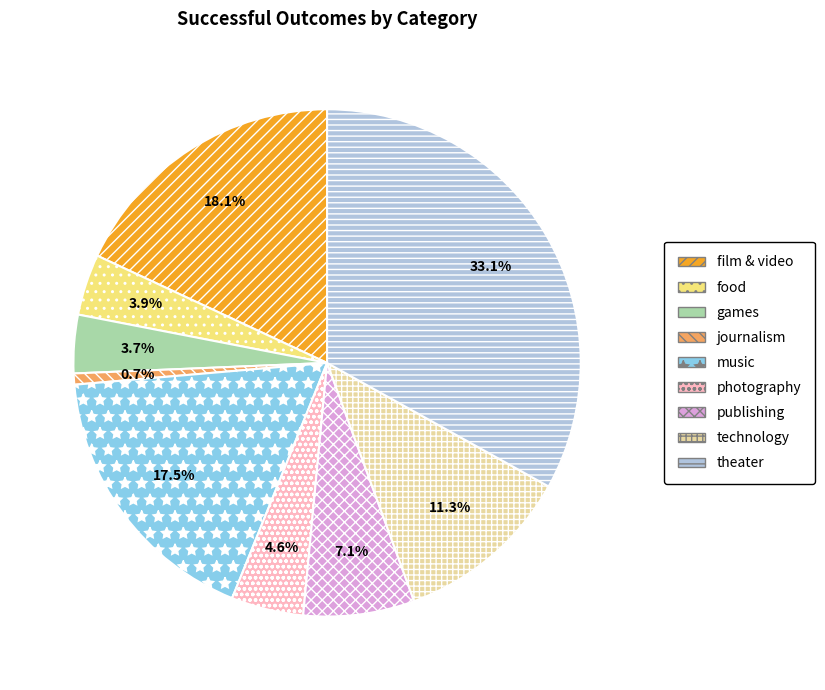

Does journalism represent more than half of the total?

No